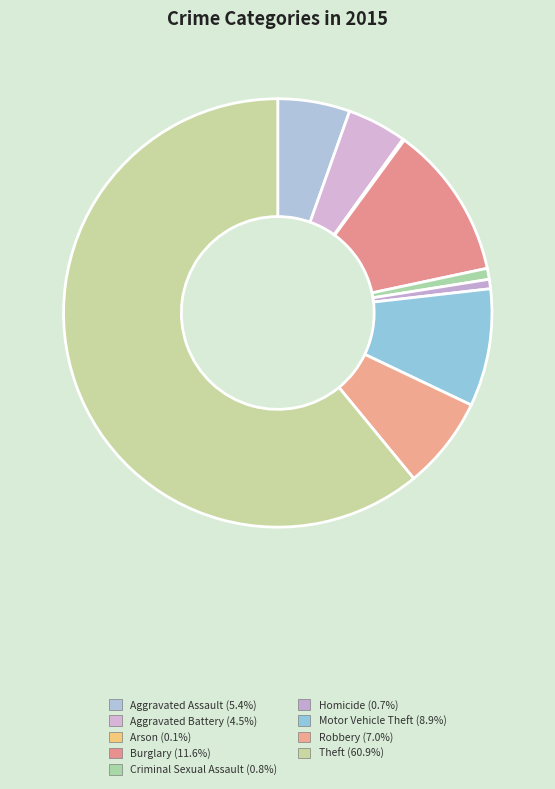

Do Arson and Criminal Sexual Assault together represent more than half of the pie?

No